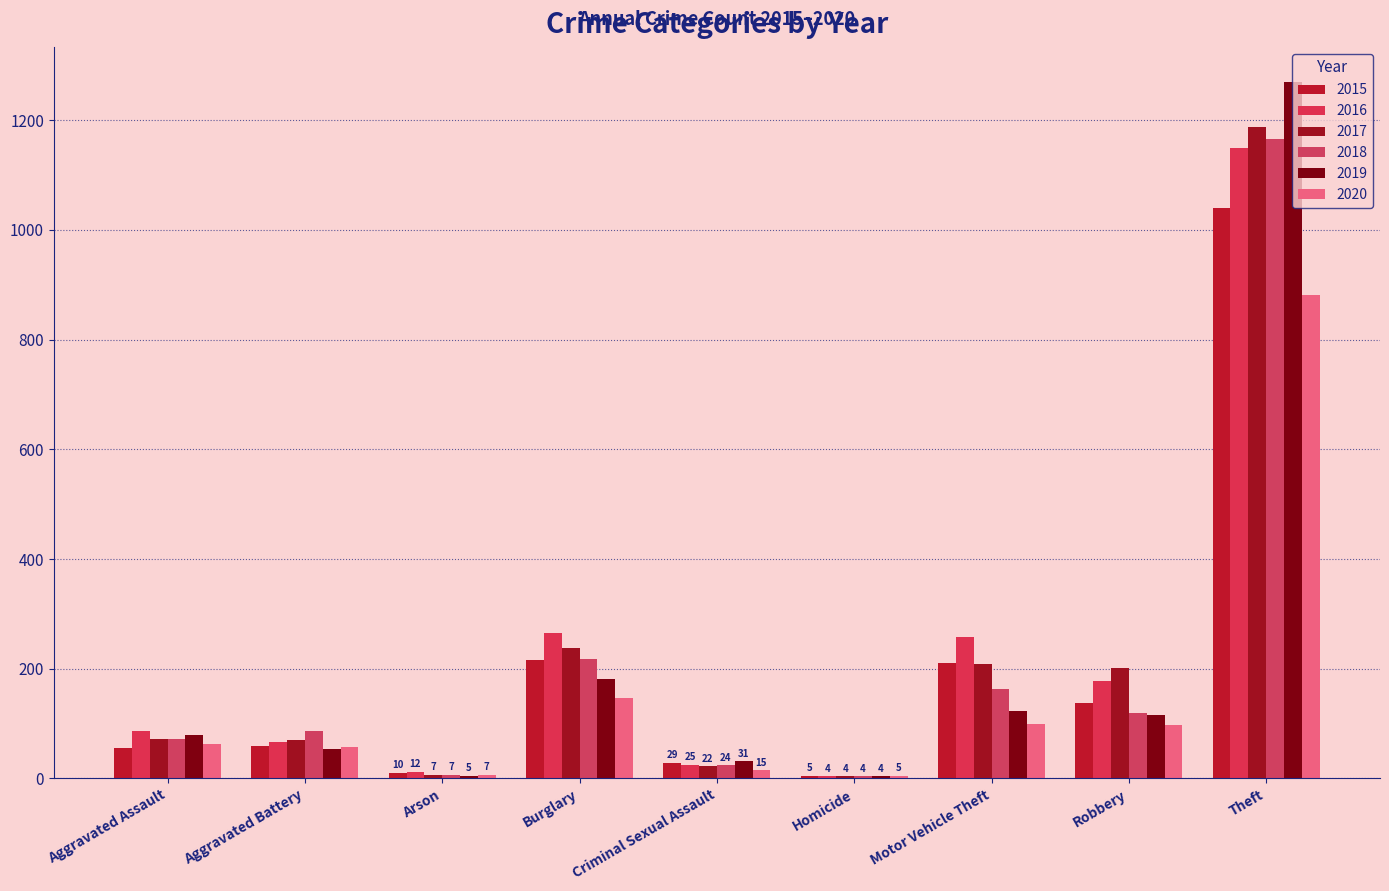

Are the bars horizontal?

No